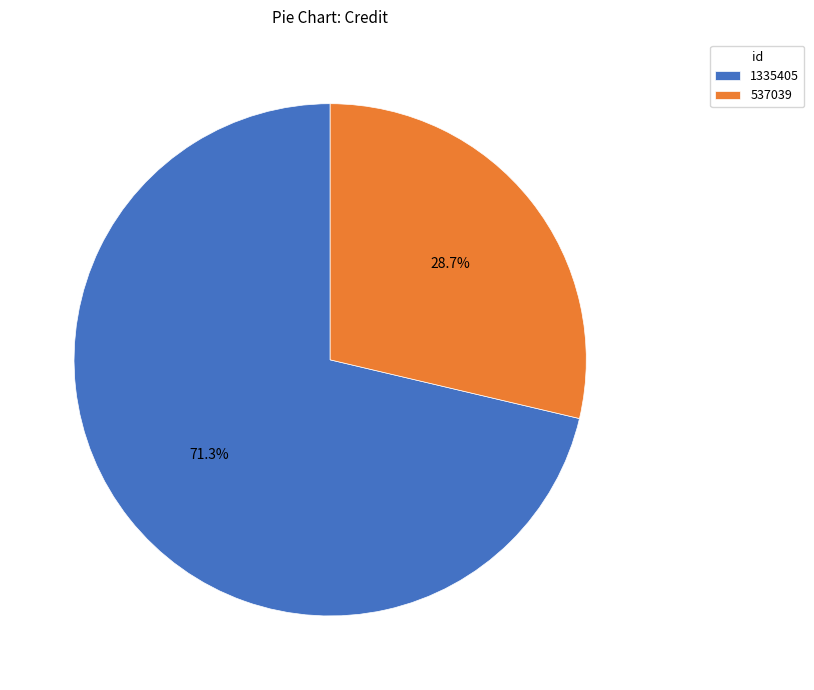

To the nearest percent, what is the average slice percentage?

50%